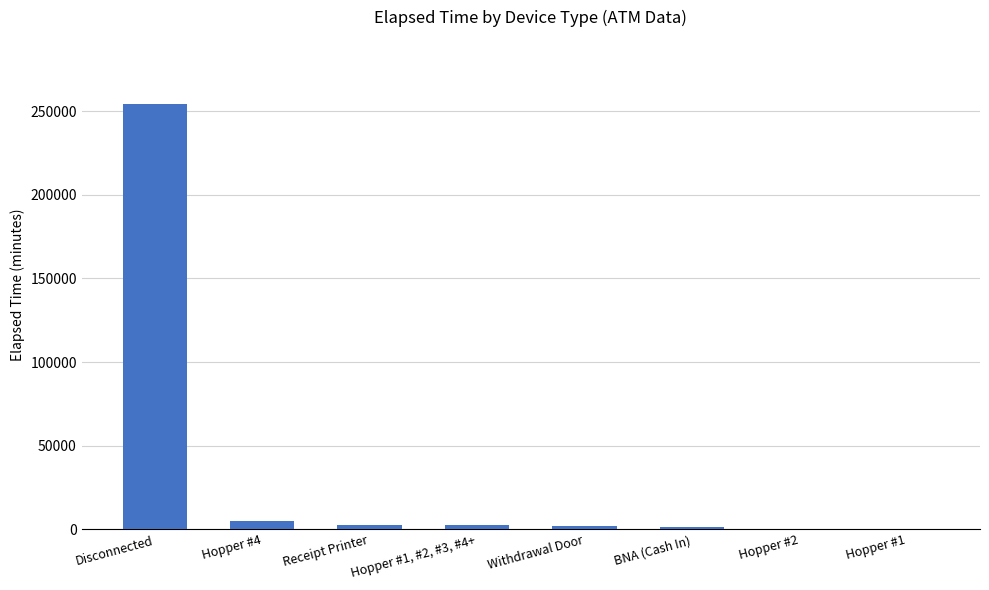

Approximately how many times larger is the value at Withdrawal Door compared to Receipt Printer?

0.7